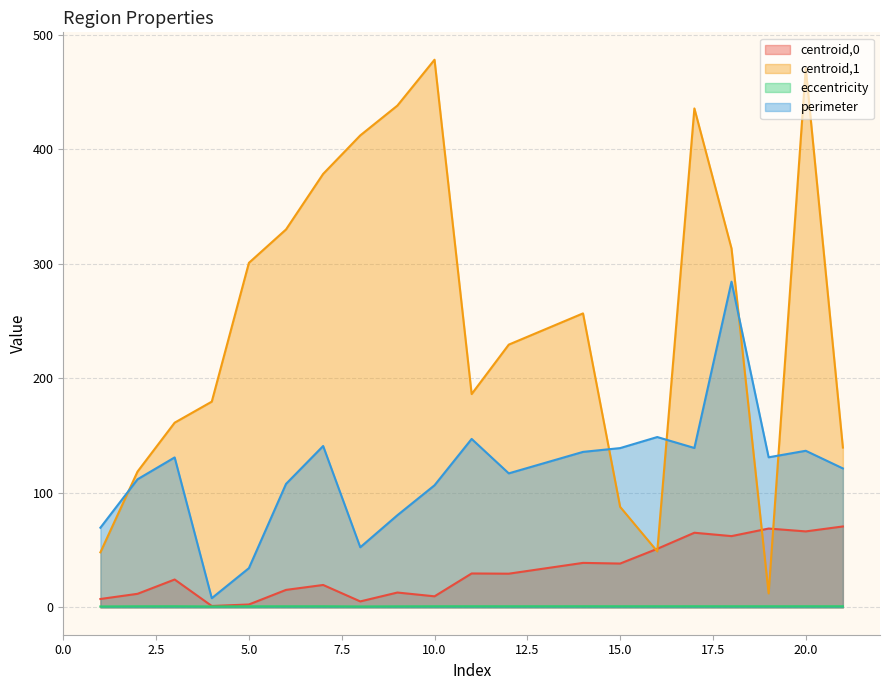

Does the chart have visible grid lines?

Yes